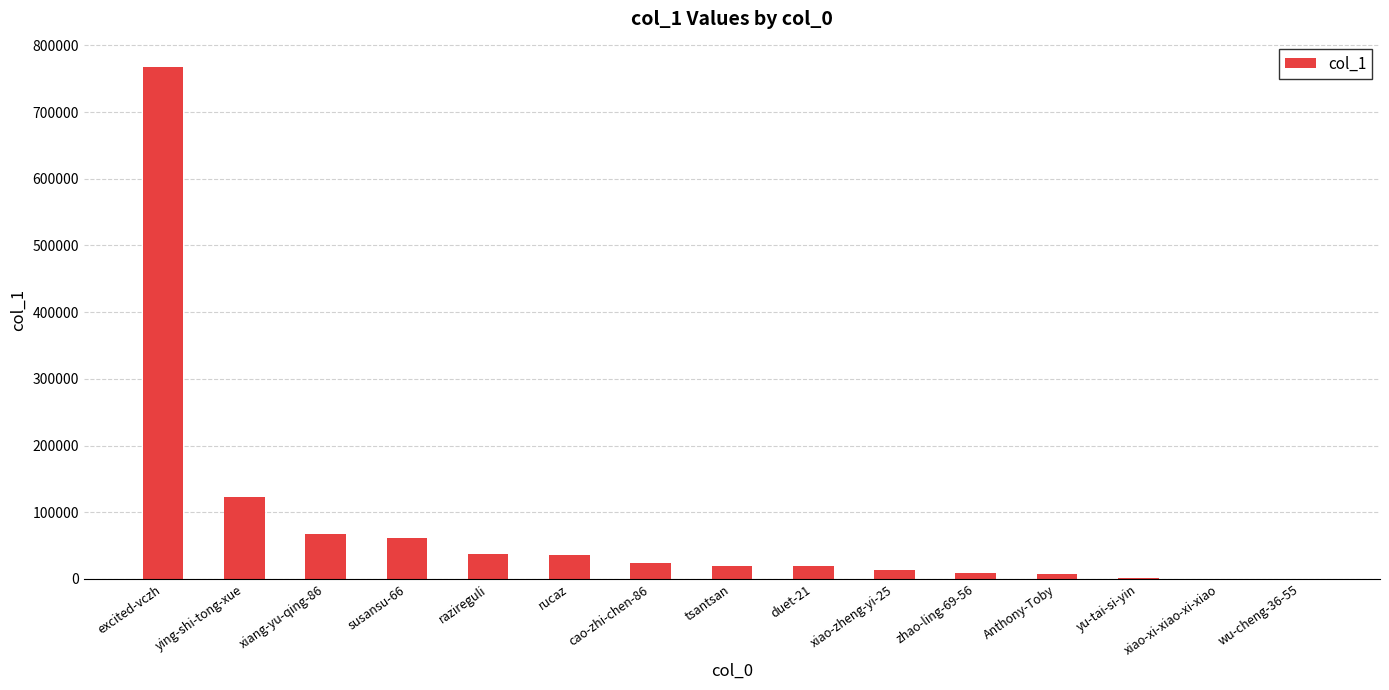

What is the maximum value shown in the chart?

767120